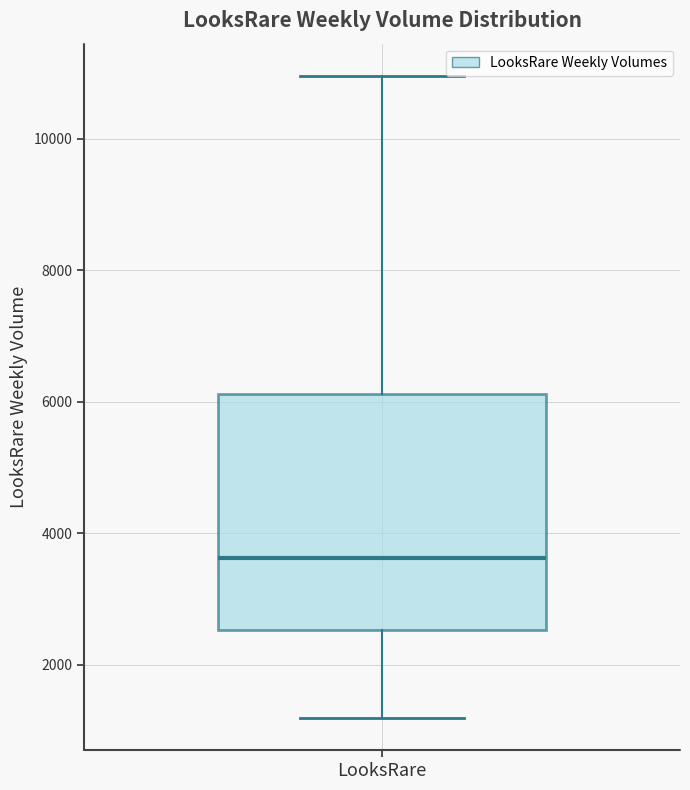

Where does the upper whisker of the box for LooksRare end on the y-axis? The values are not printed on the chart, so give them approximately, as read against the axis.

11000